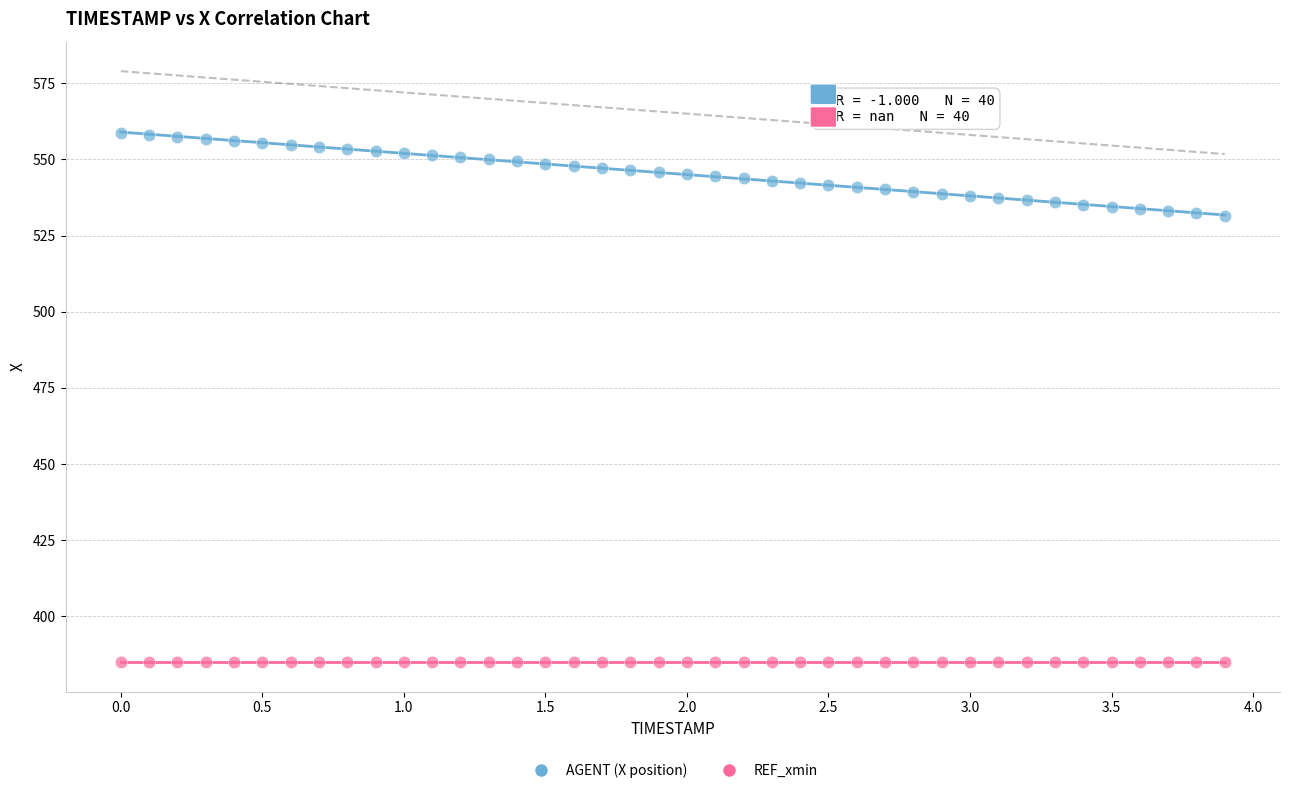

Which series contains the lowest Y value?

REF_xmin